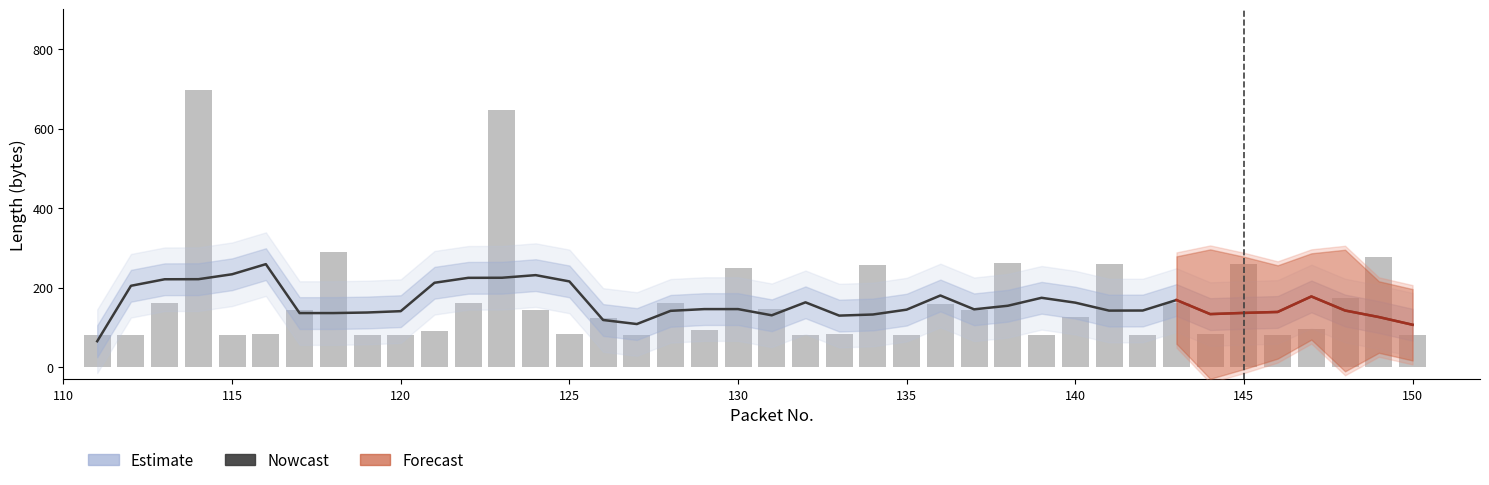

The chart shows a value of 991 at 123. True or false?

False